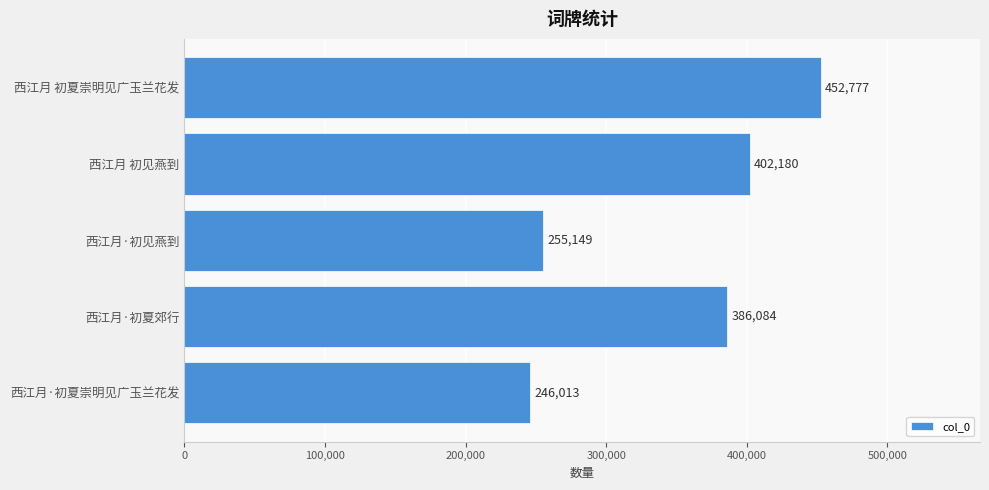

Which label corresponds to the smallest value in the chart?

西江月·初夏崇明见广玉兰花发